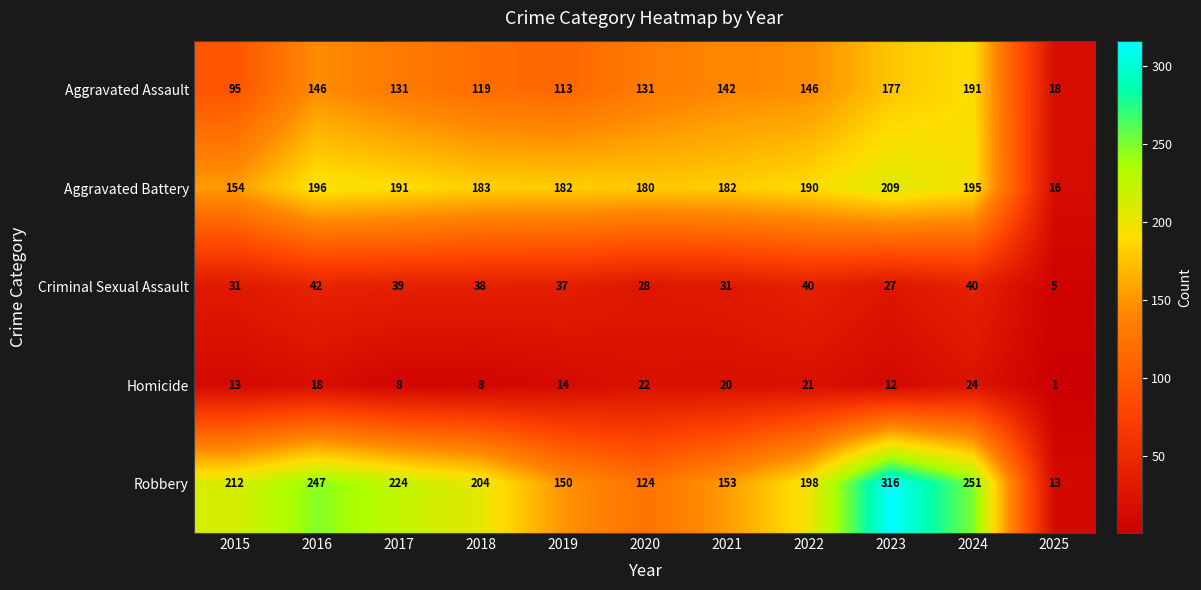

What is the difference between the second highest and minimum values in the Robbery series?

238